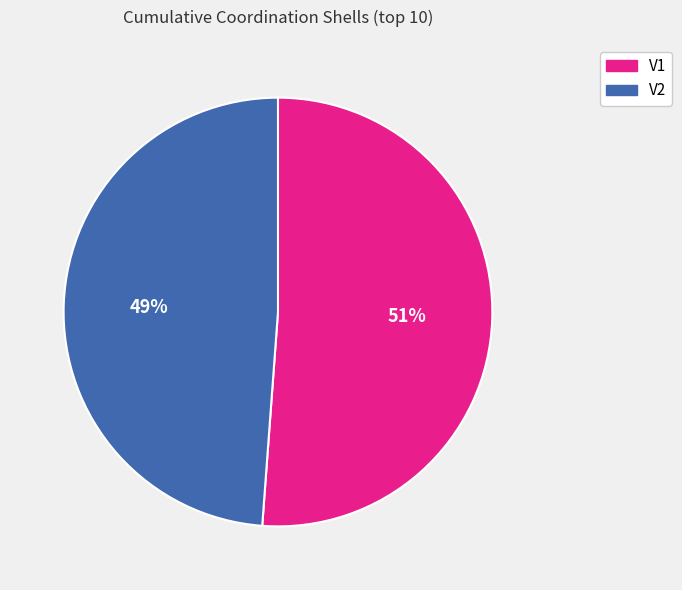

To the nearest percent, what portion does V2 represent?

49%